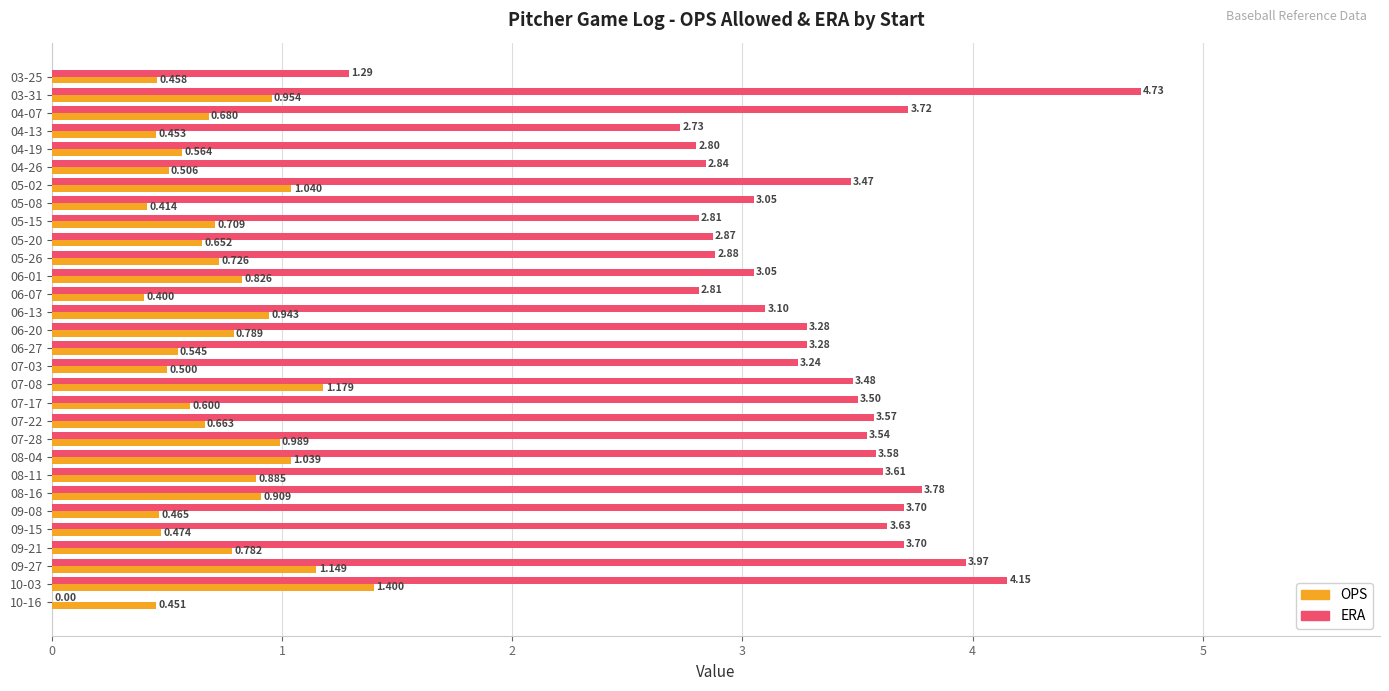

Which series has the largest total across all categories?

ERA